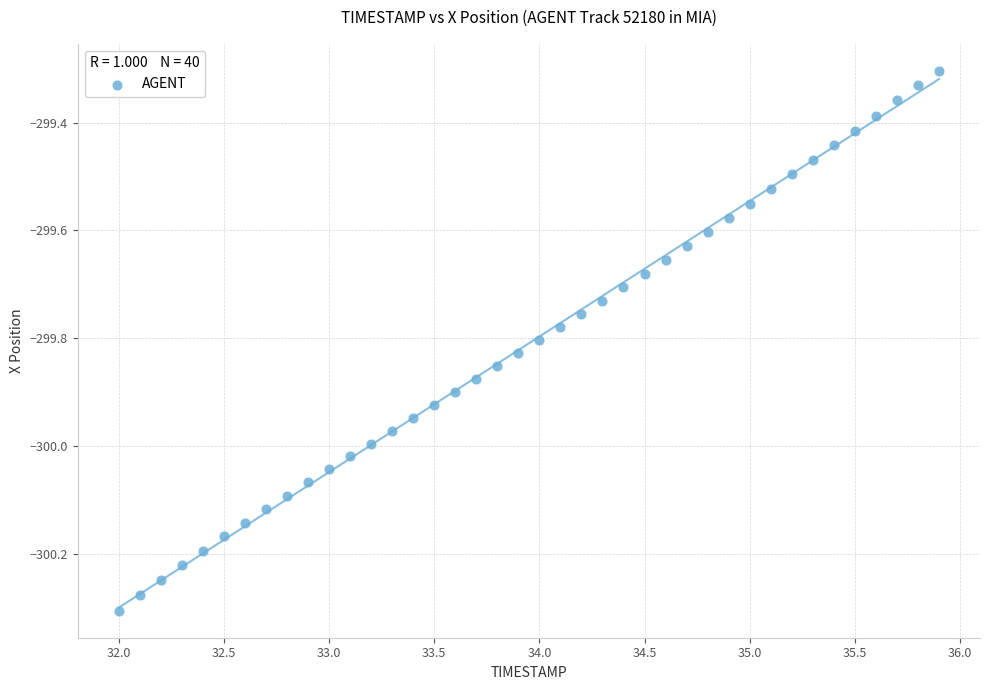

What is the range of X values (max minus min)?

3.9